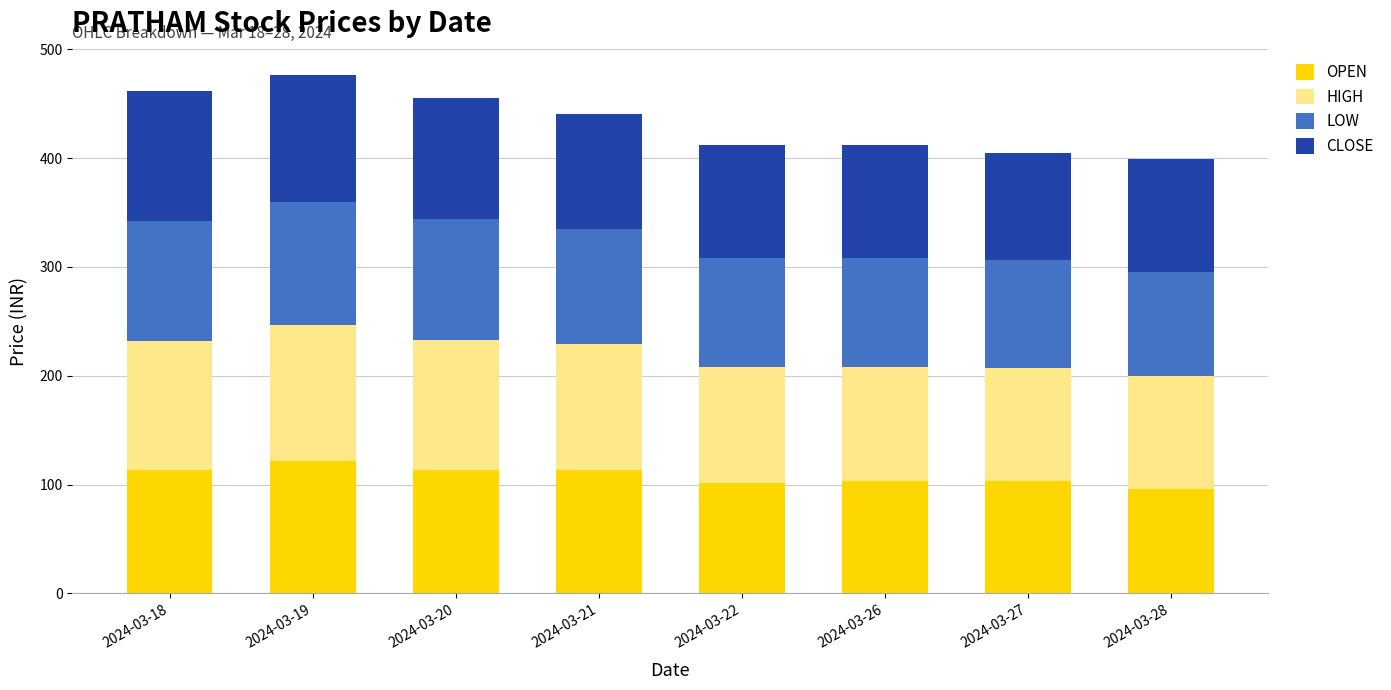

What is the total value across all series at 2024-03-20?

455.2